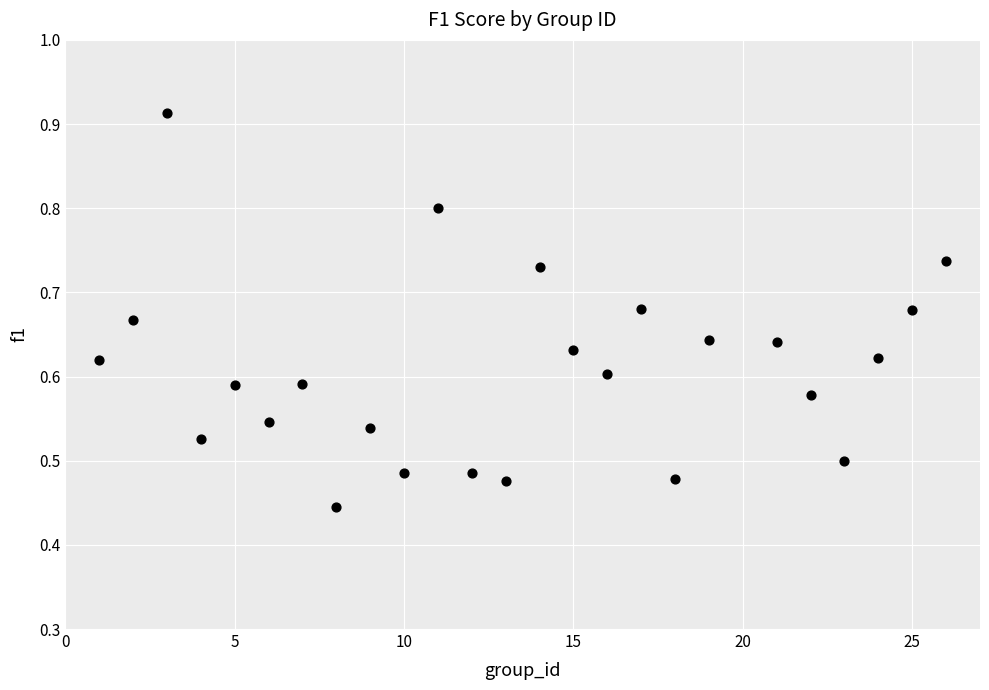

What is the range of X values (max minus min)?

25.0